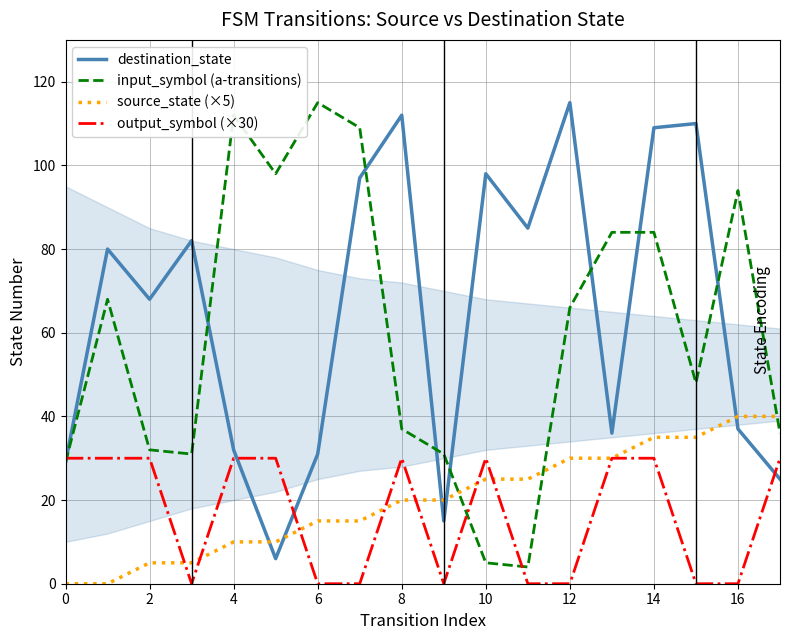

At how many categories does at least one series exceed 90?

10